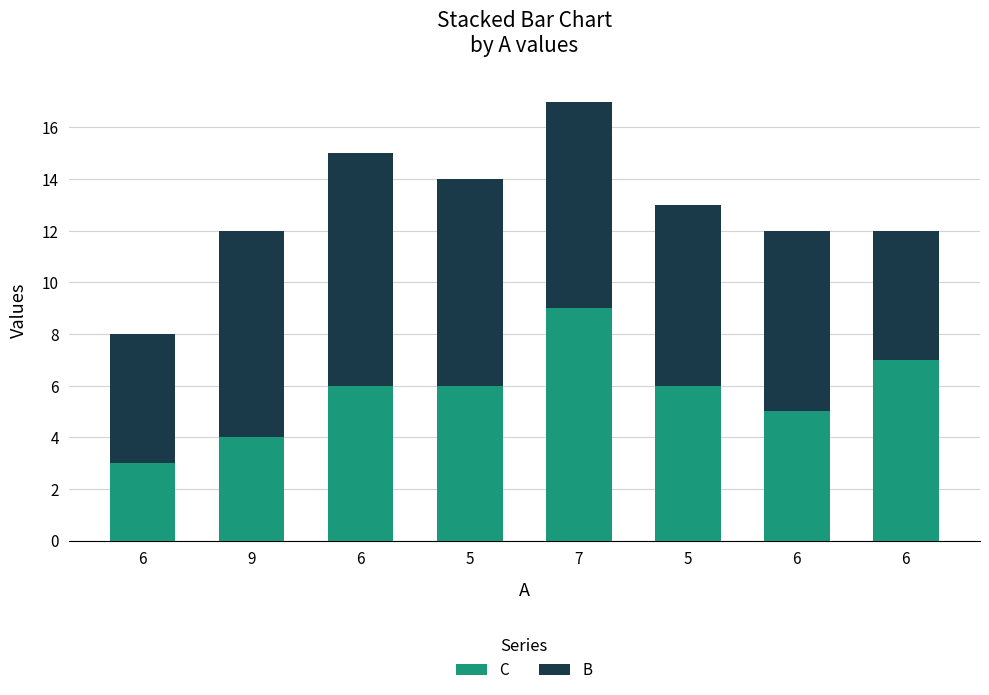

What is the difference between the maximum and minimum values in the B series?

4